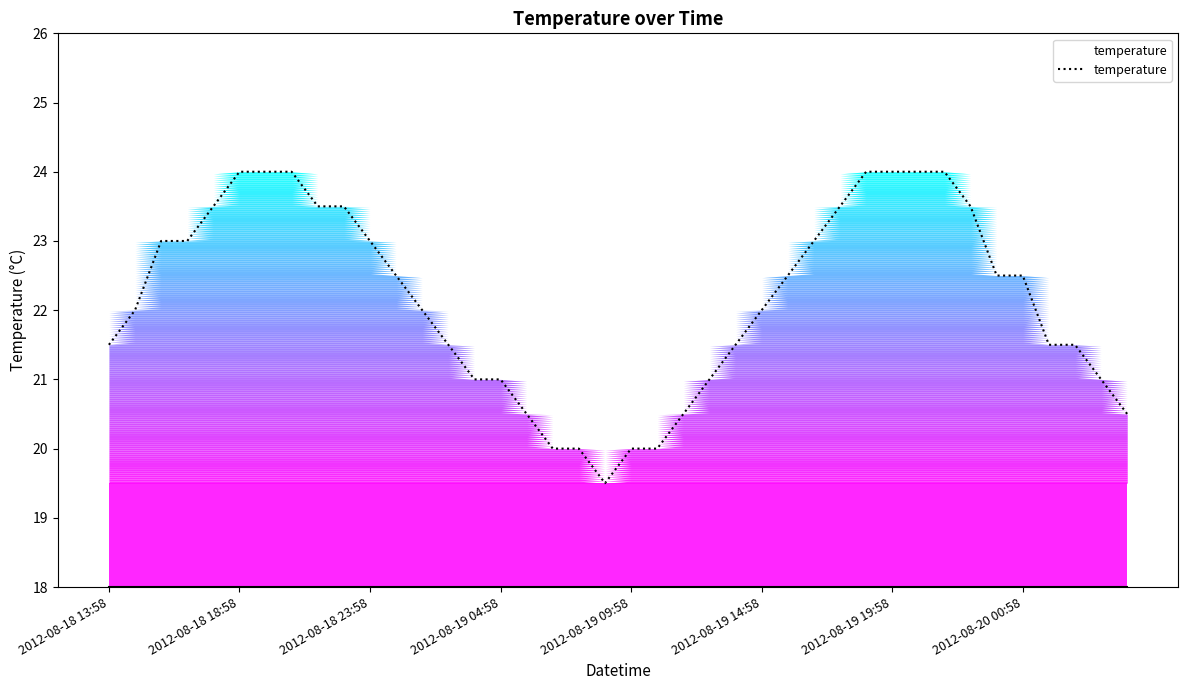

What is the greatest value displayed?

24.0